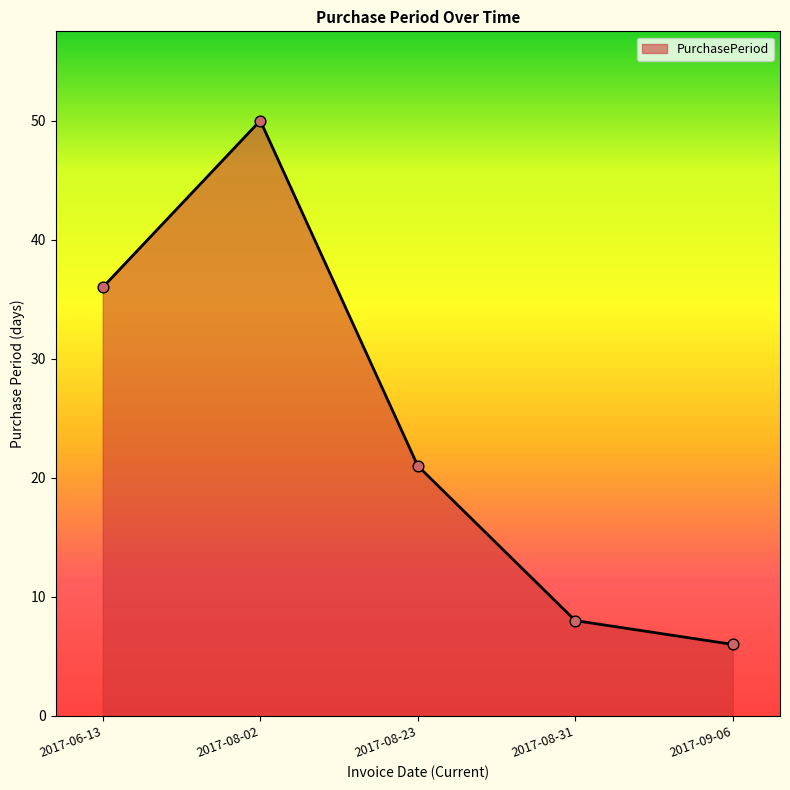

Between 2017-08-23 and 2017-08-02, which is larger?

2017-08-02